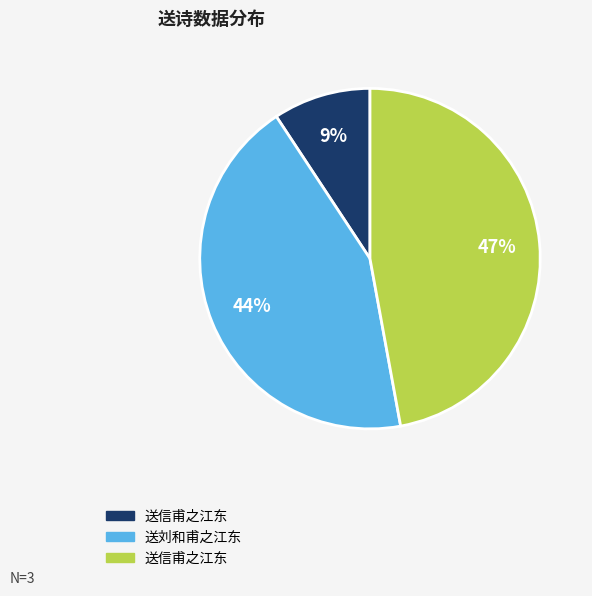

Is there any slice that represents more than half of the pie?

No